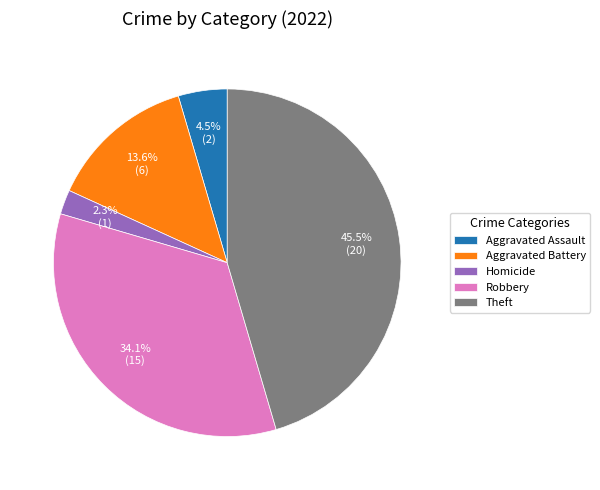

Is the sum of Aggravated Assault and Homicide greater than half?

No